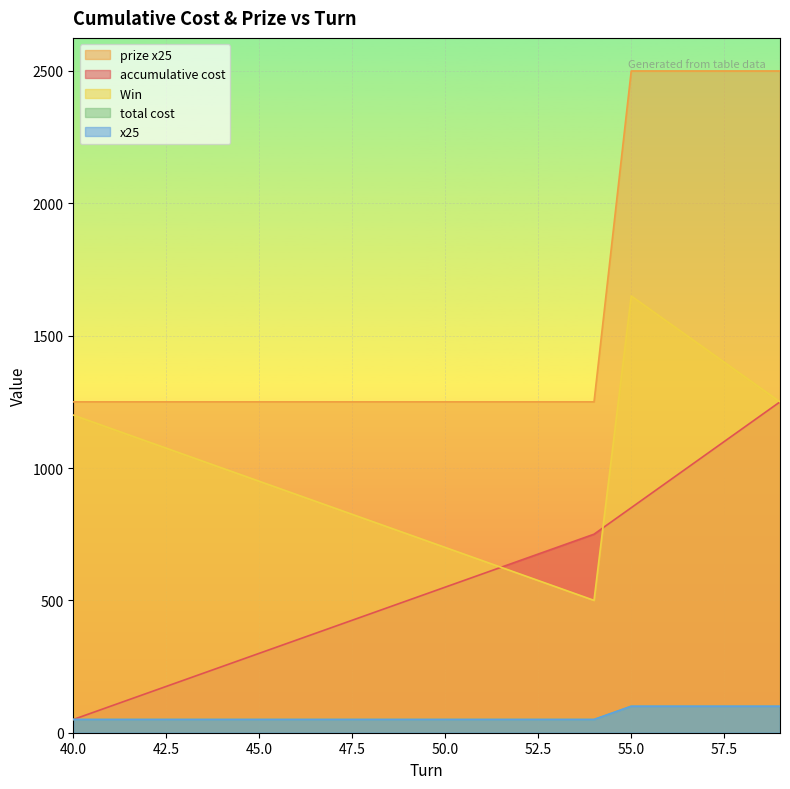

How many x25 values are between 50 and 100?

20